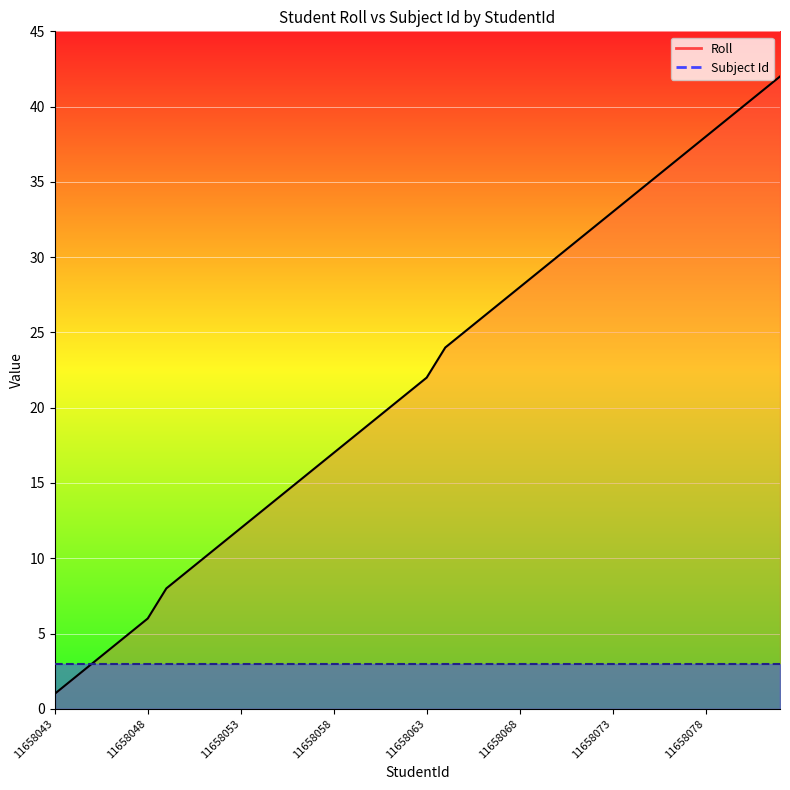

Which has a higher value, 11658064 or 11658061?

11658064